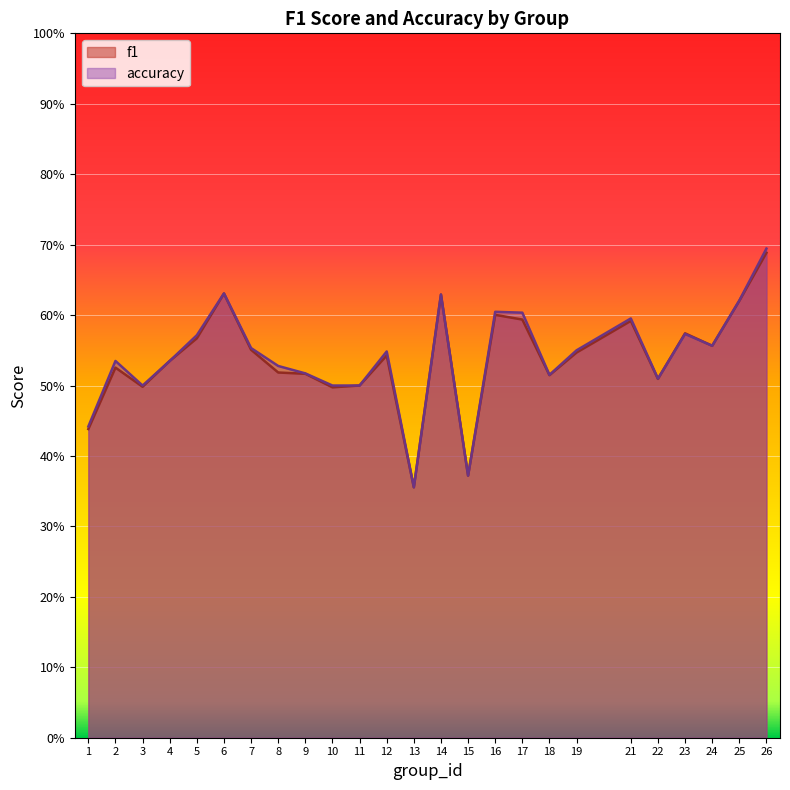

In f1, how many points are higher than both neighbors (excluding endpoints)?

7